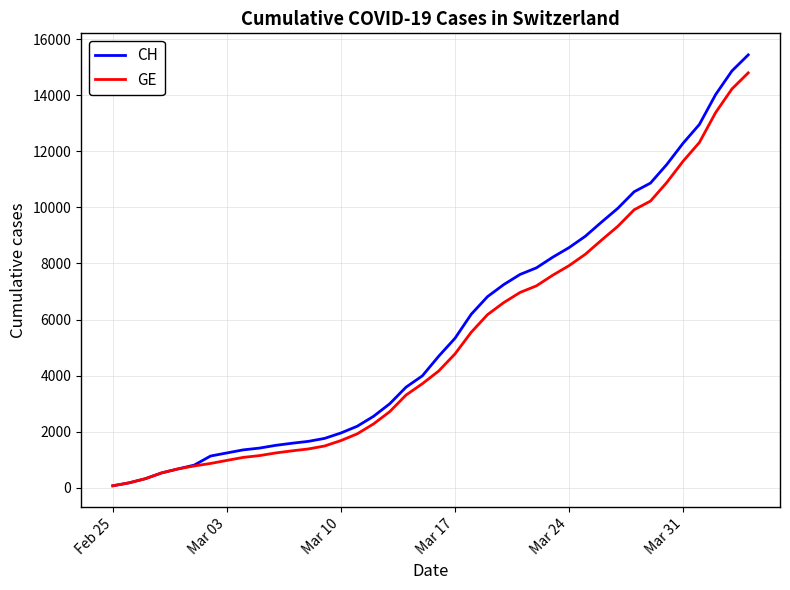

Which series has the largest range (max minus min)?

CH